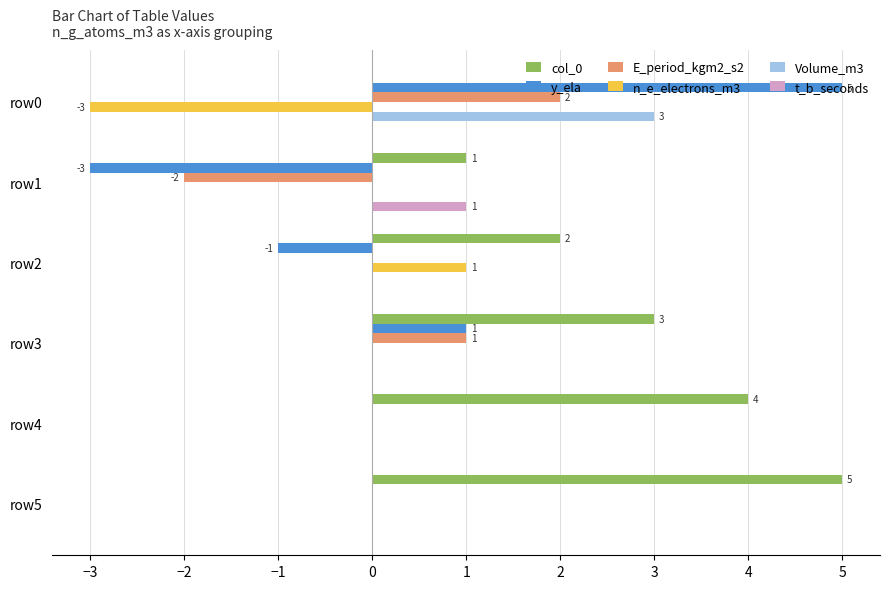

The value of n_e_electrons_m3 at row5 is 0. True or false?

True